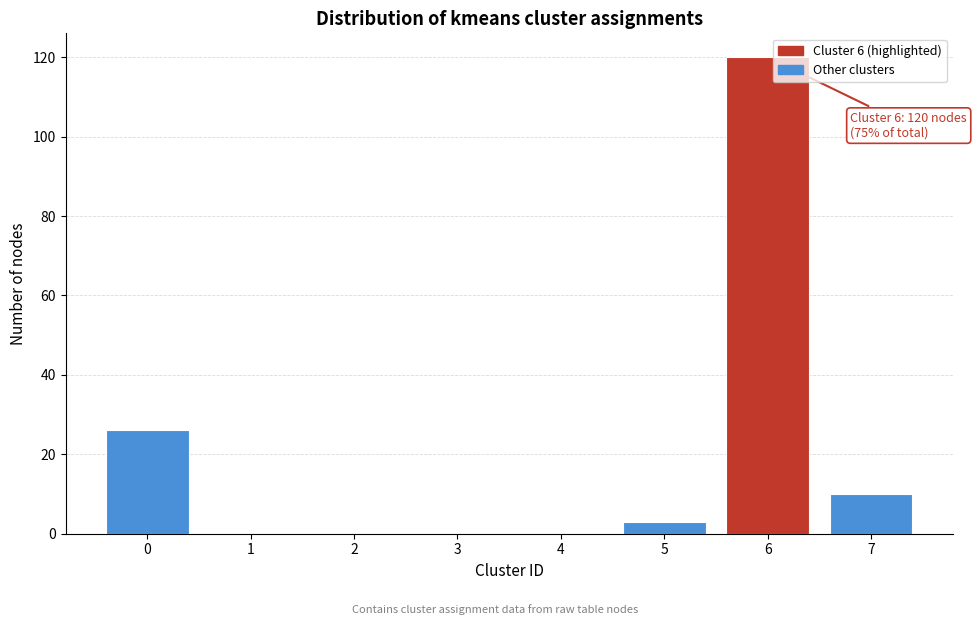

Reading left to right, extract all data points from this chart.

0=26	1=0	2=0	3=0	4=0	5=3	6=120	7=10